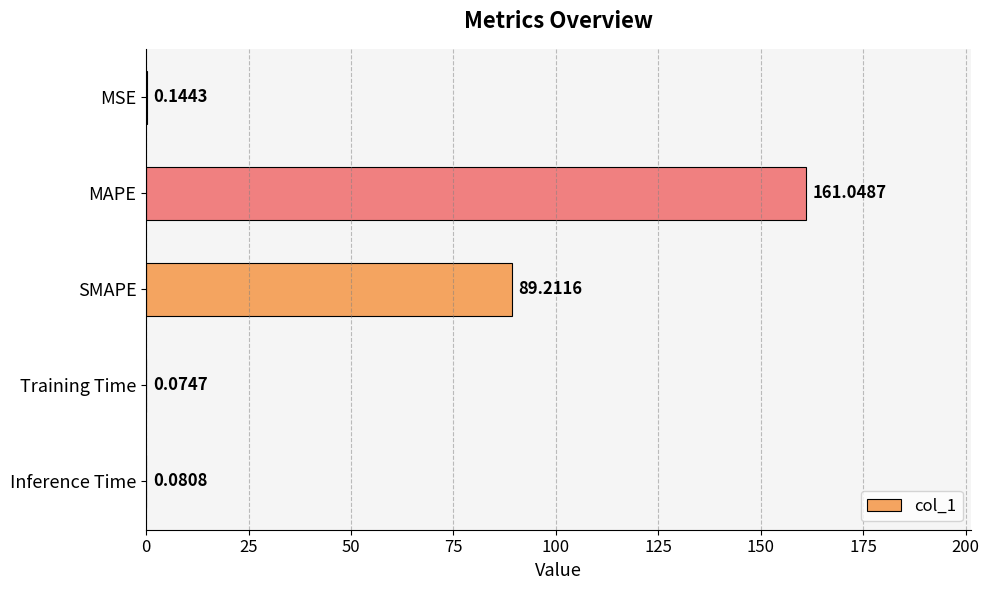

What is the change in value from MAPE to Inference Time?

-161.0